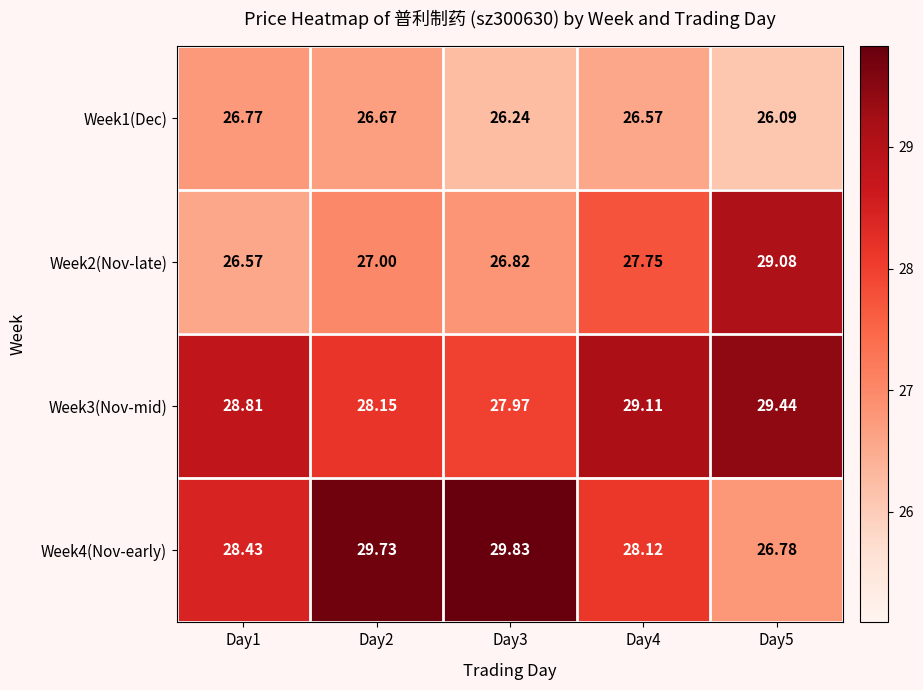

Count the number of categories in the chart.

5